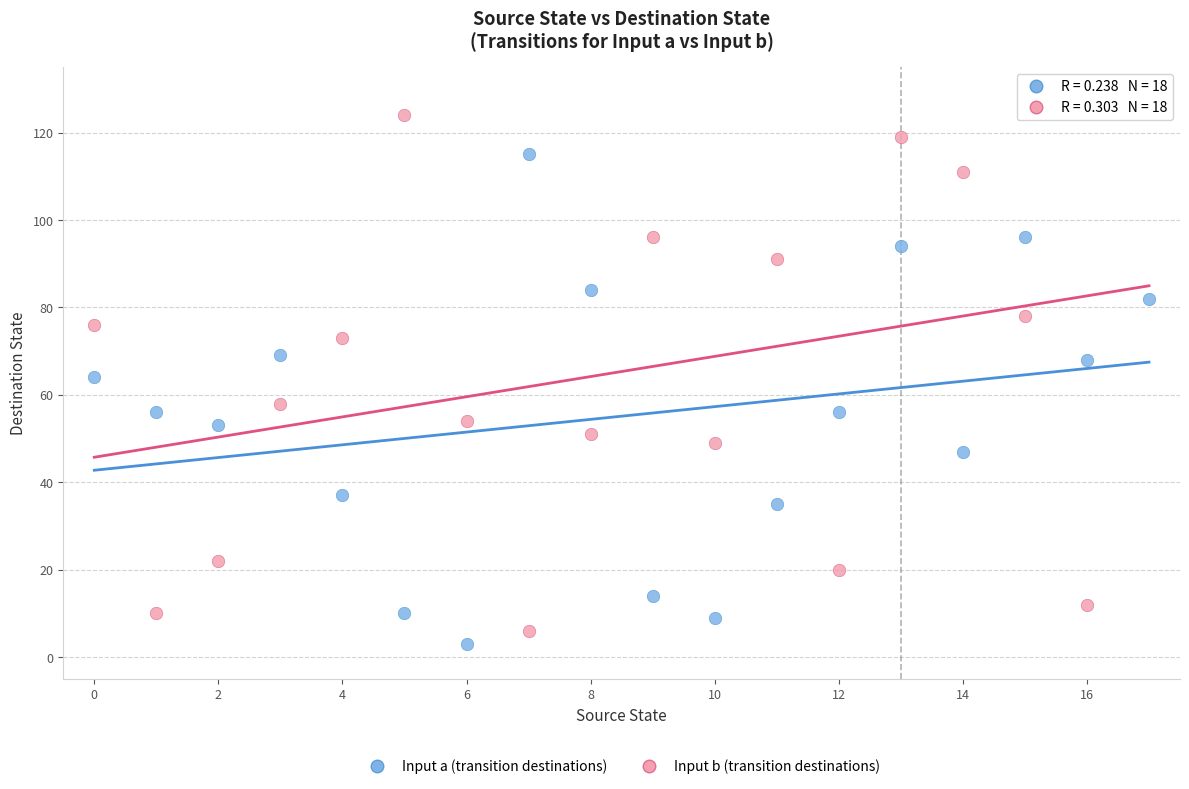

Across all data points, what is the range of Y values (max minus min)?

123